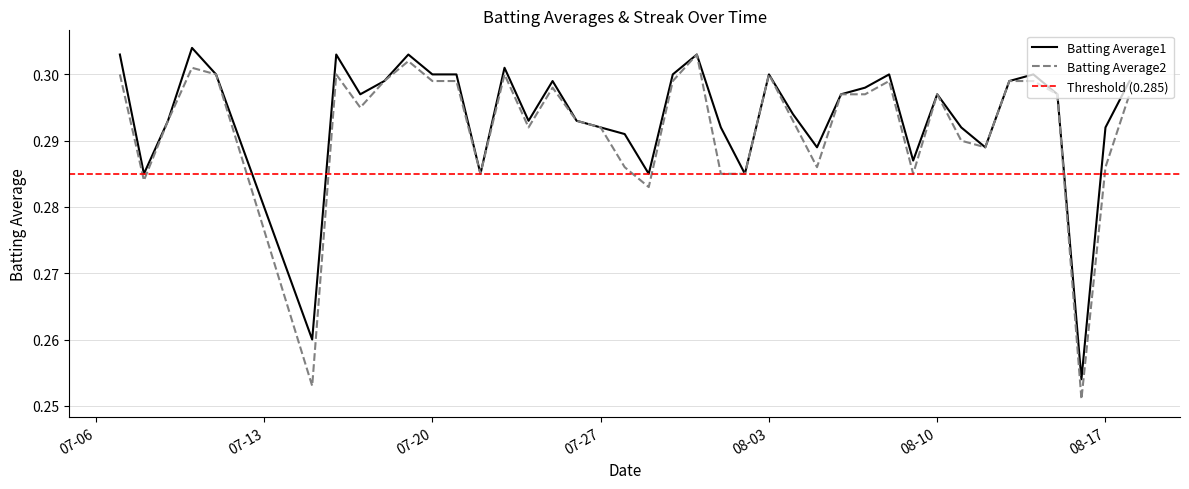

Count the number of data series in this chart.

2